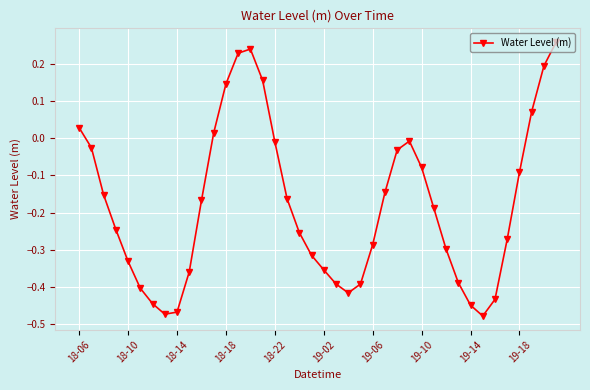

What is the difference between the maximum and minimum values?

0.7